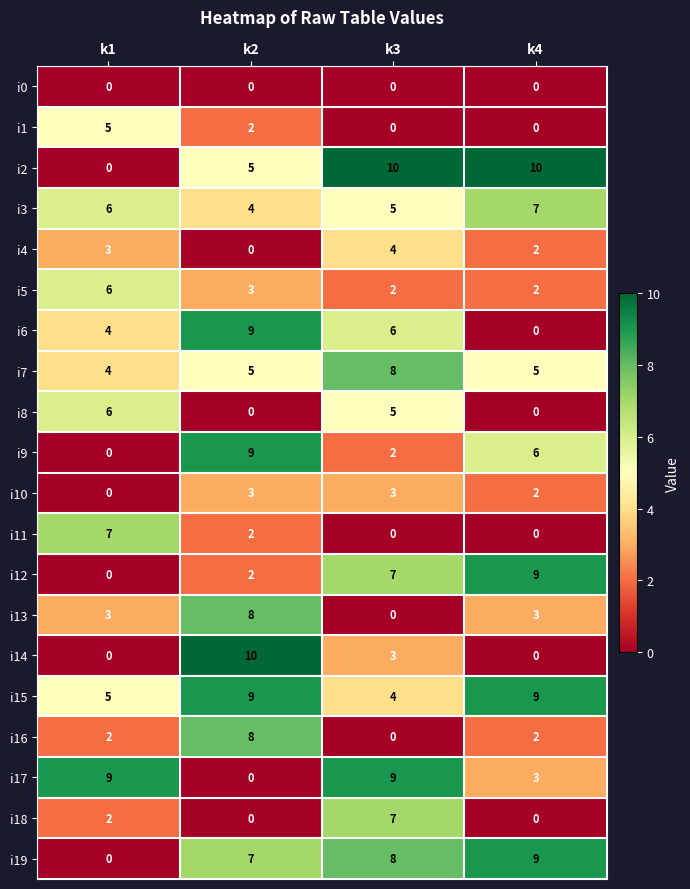

Is it true that i2 equals 5 at k2?

True